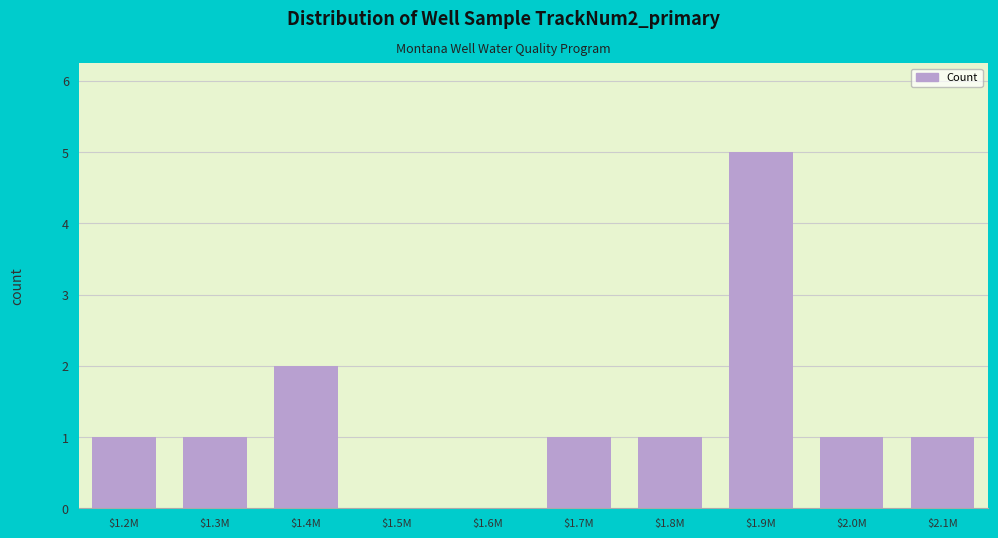

At which category does the chart reach its peak across all series?

$1.9M